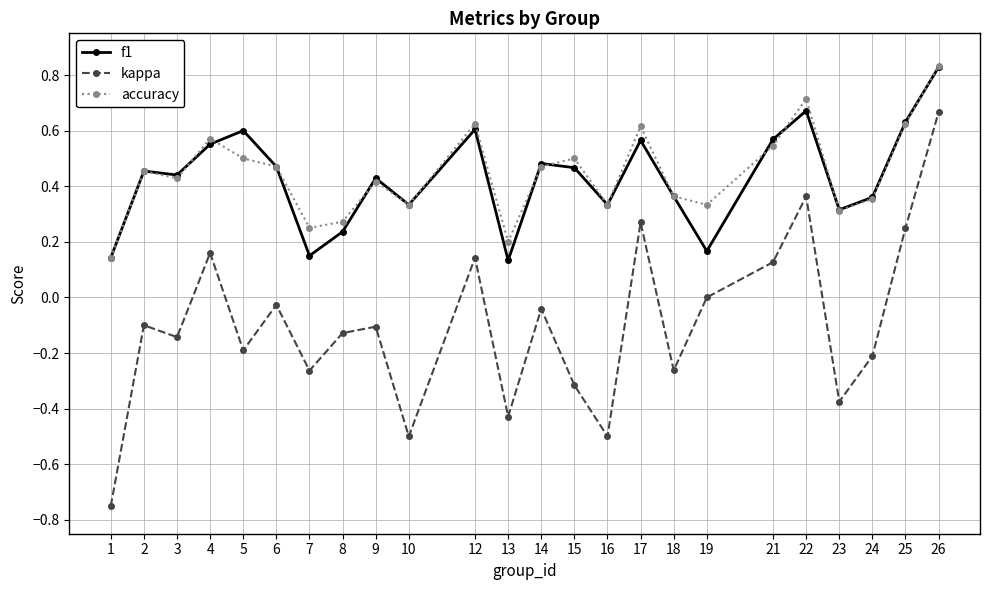

Is the value of f1 at 2 greater than the value of kappa at 15?

Yes